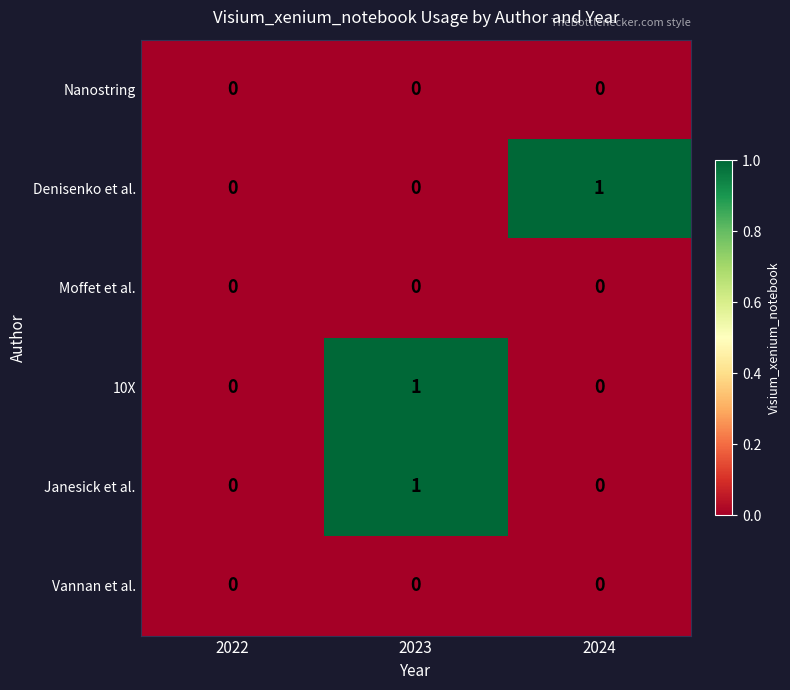

Reading left to right, what are all the values shown in this chart?

Nanostring: 0	0	0
Denisenko et al.: 0	0	1
Moffet et al.: 0	0	0
10X: 0	1	0
Janesick et al.: 0	1	0
Vannan et al.: 0	0	0